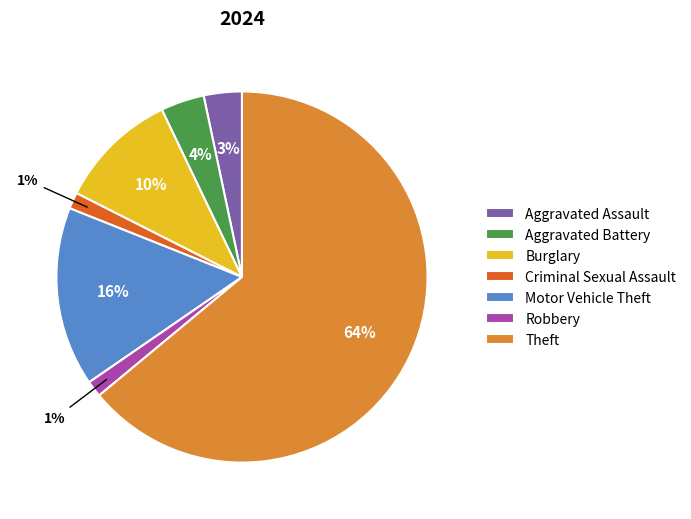

Which category has the biggest portion of the pie?

Theft